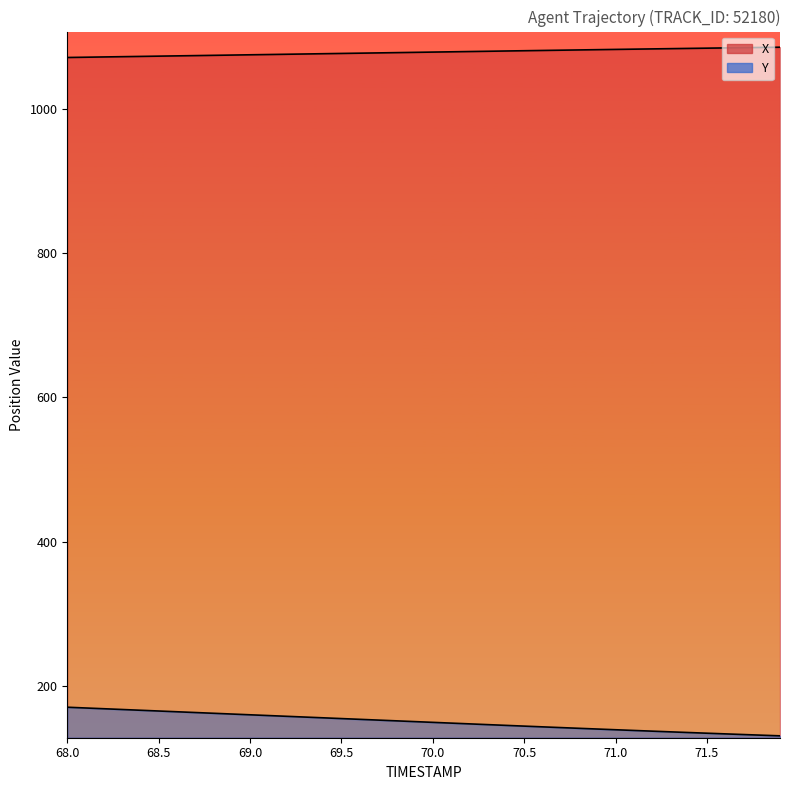

At which label does X reach its peak?

71.9